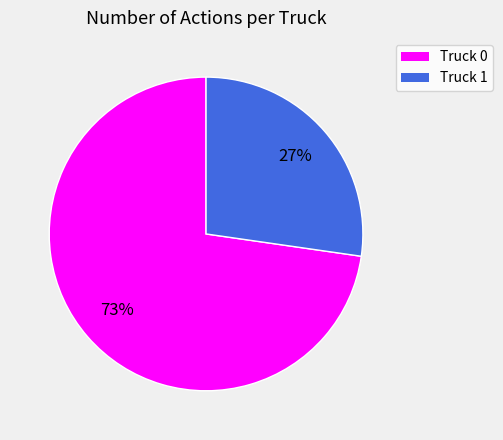

What is the largest slice in the pie chart?

Truck 0